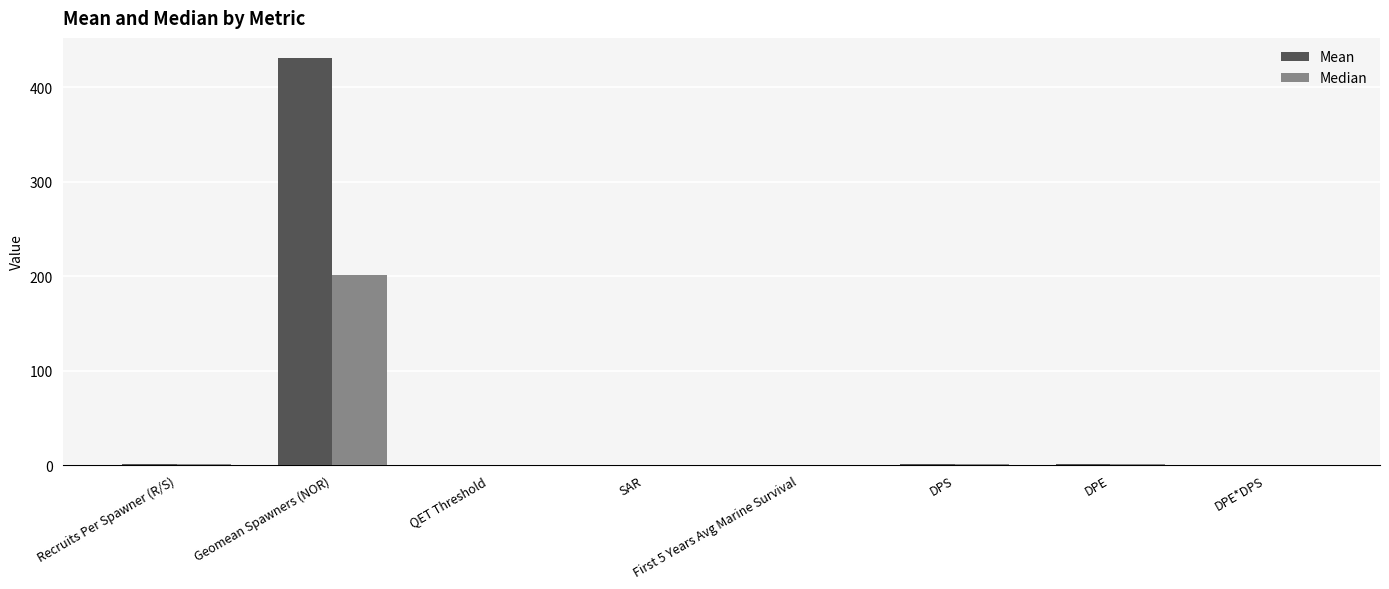

True or false: Median has a value of 0.0 at QET Threshold.

True